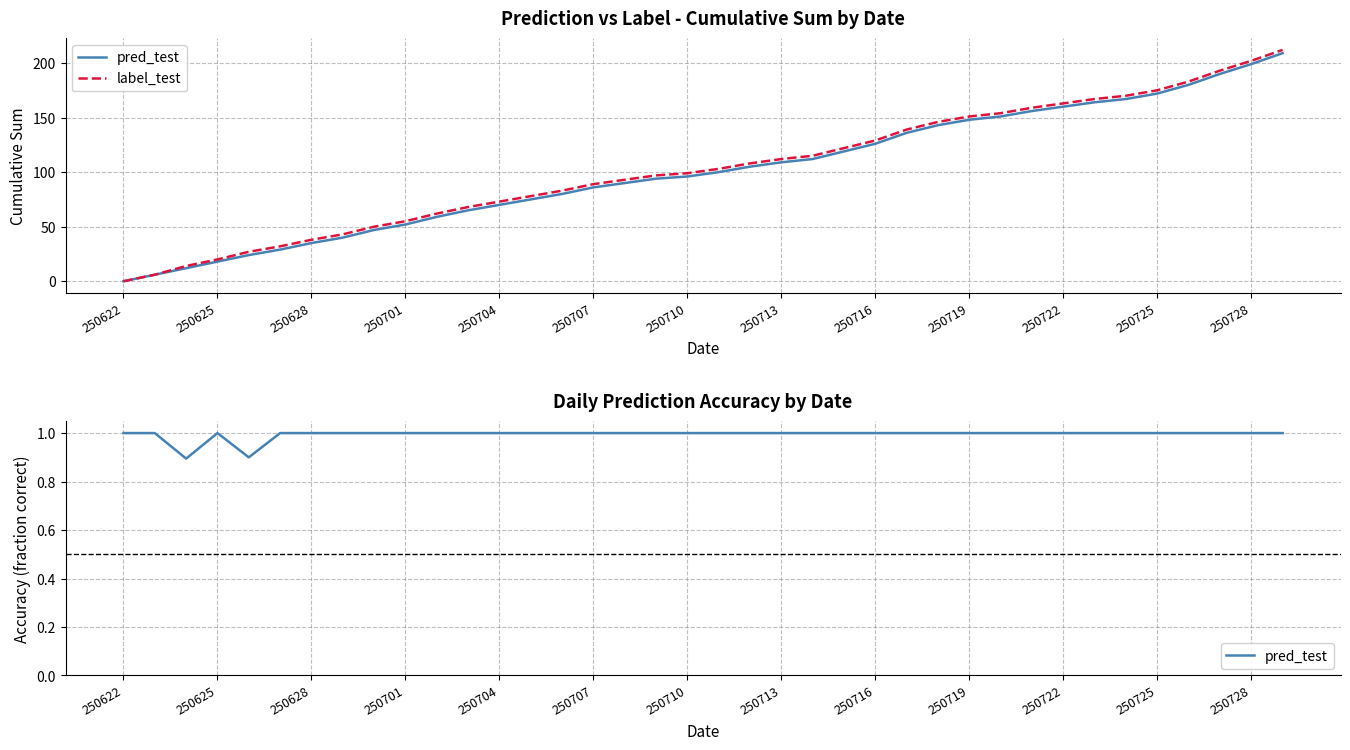

How many series are shown in this chart?

2